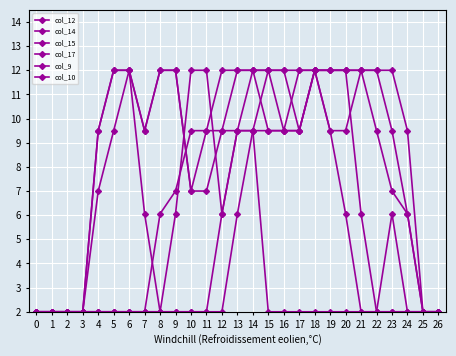

What is the difference between the maximum and minimum values in the col_15 series?

2.0